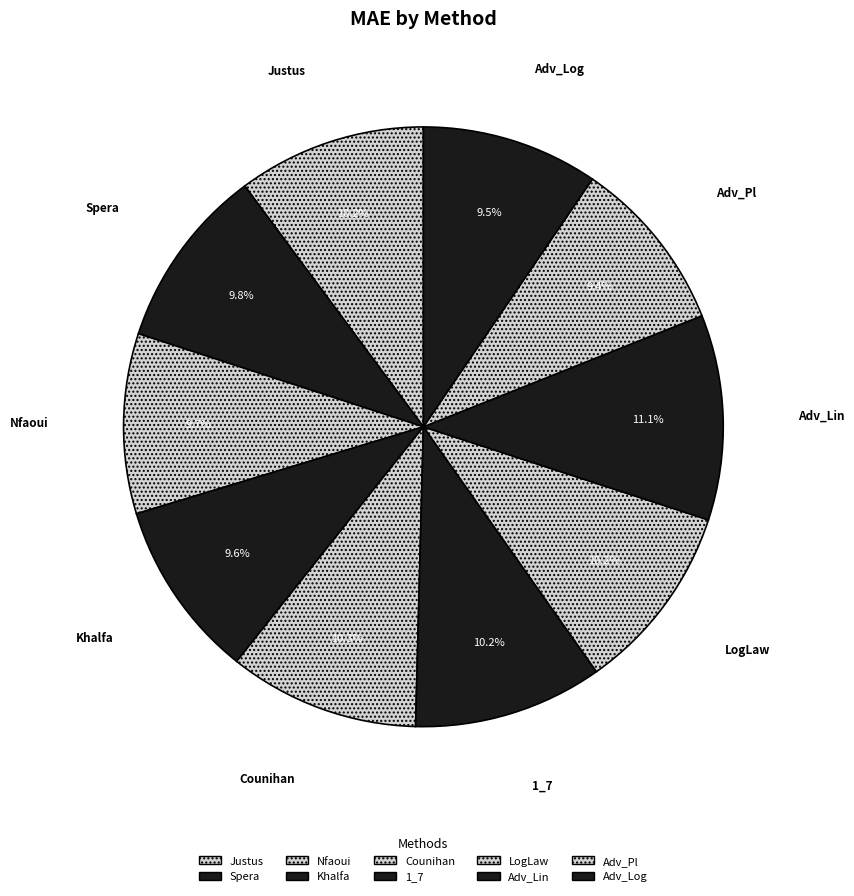

How many slices are in this pie chart?

10